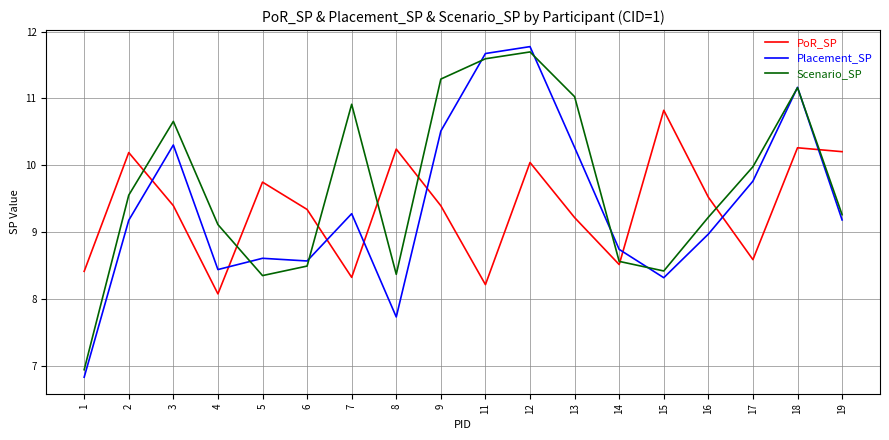

How many values in the Placement_SP series exceed 9?

10